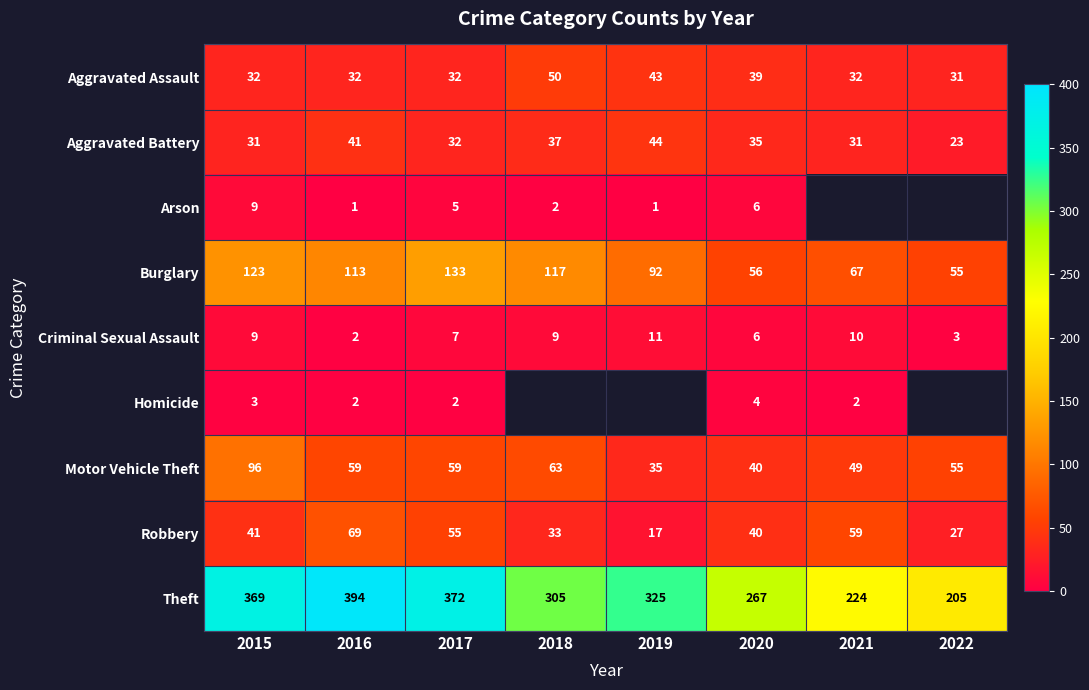

What is the spread (max minus min) of values at 2015?

366